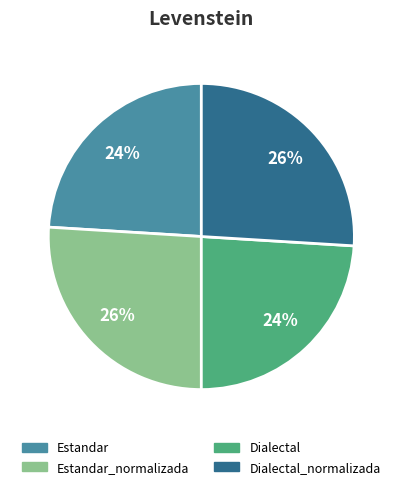

Does any single category account for the majority?

No